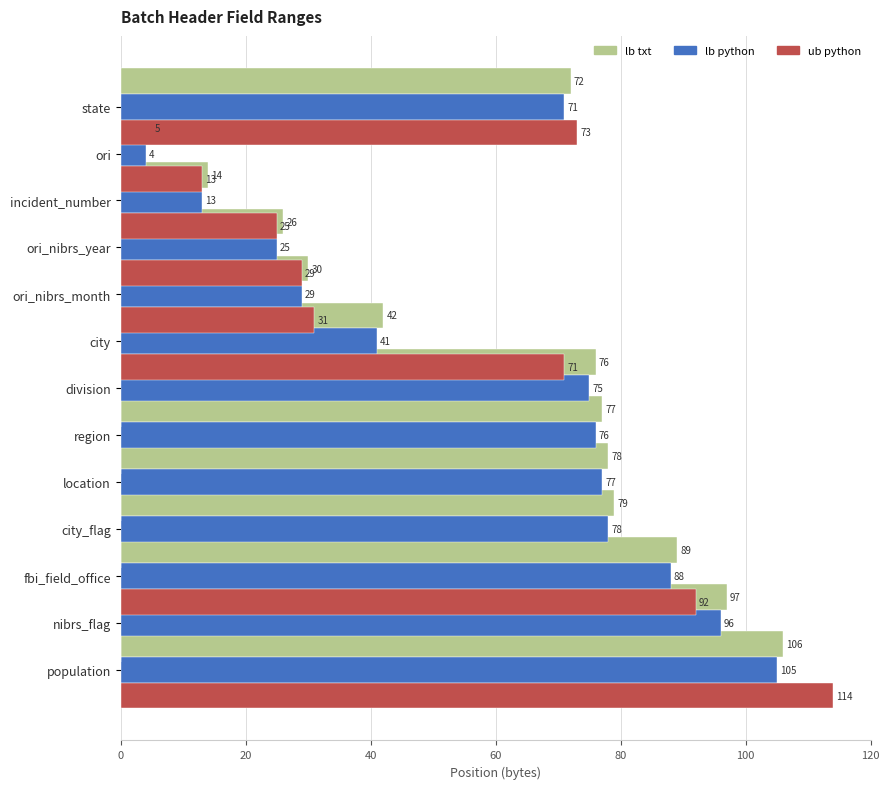

How many positive values does the ub python series have?

8